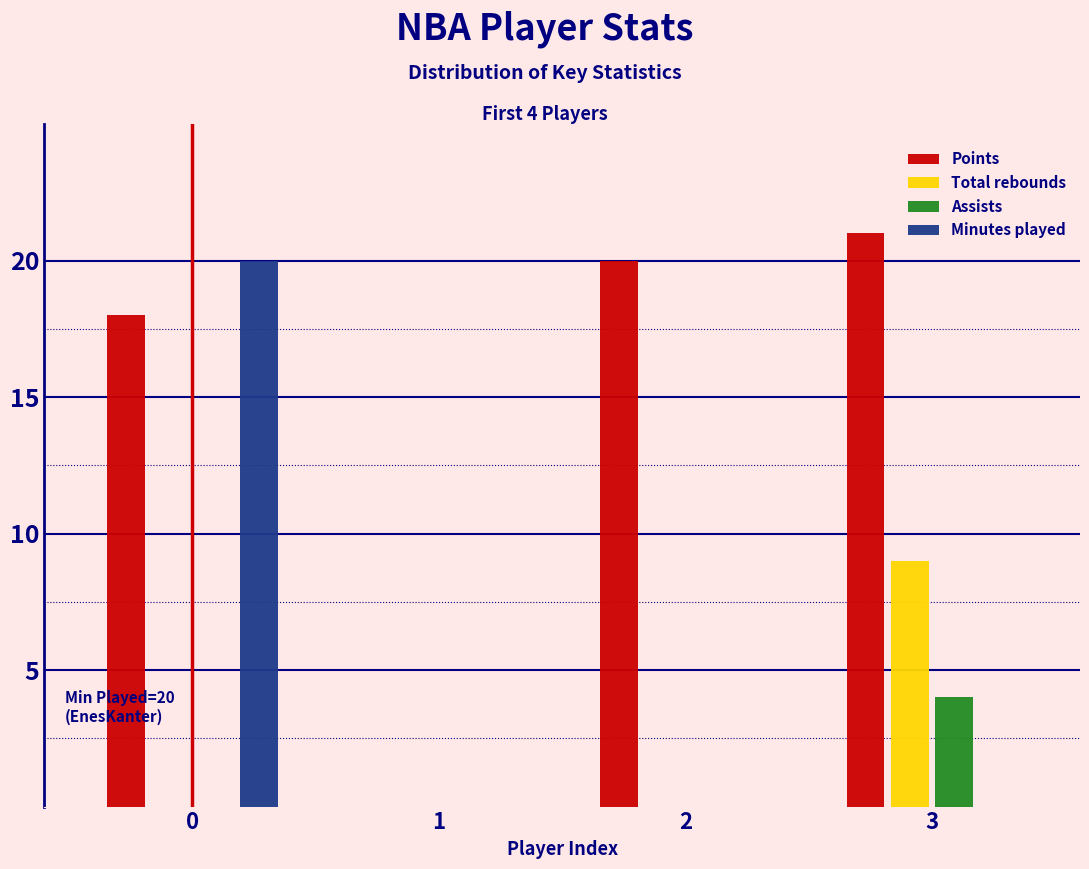

What is the total value across all series at 3?

34